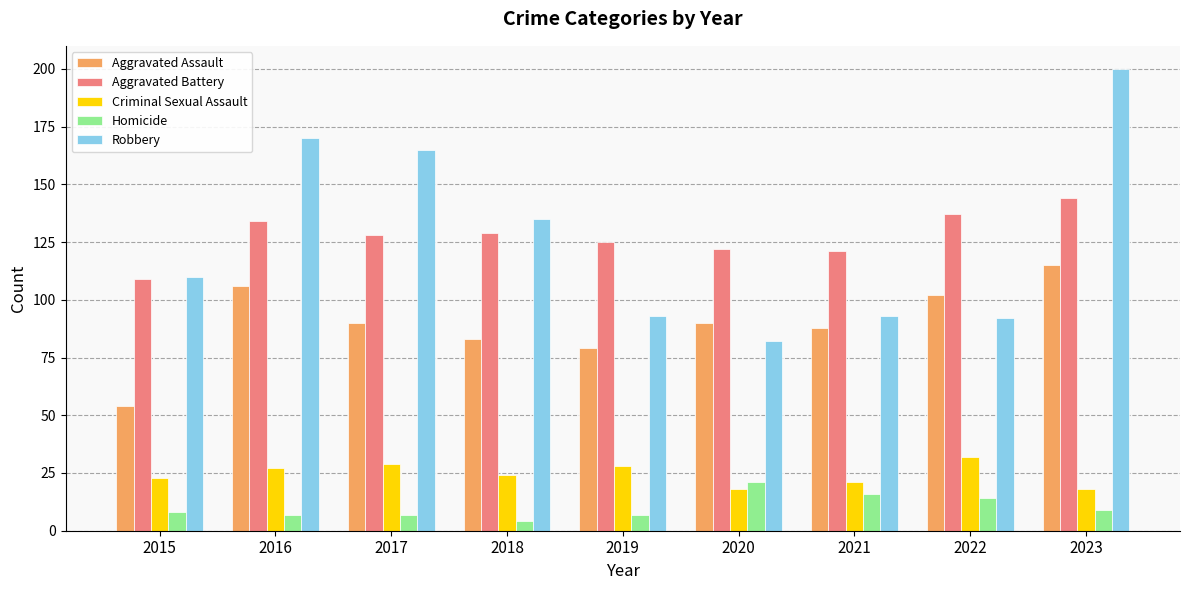

Which series has the widest spread of values?

Robbery